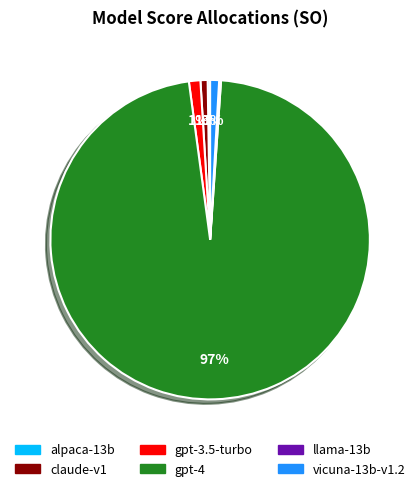

Which category has the biggest portion of the pie?

gpt-4